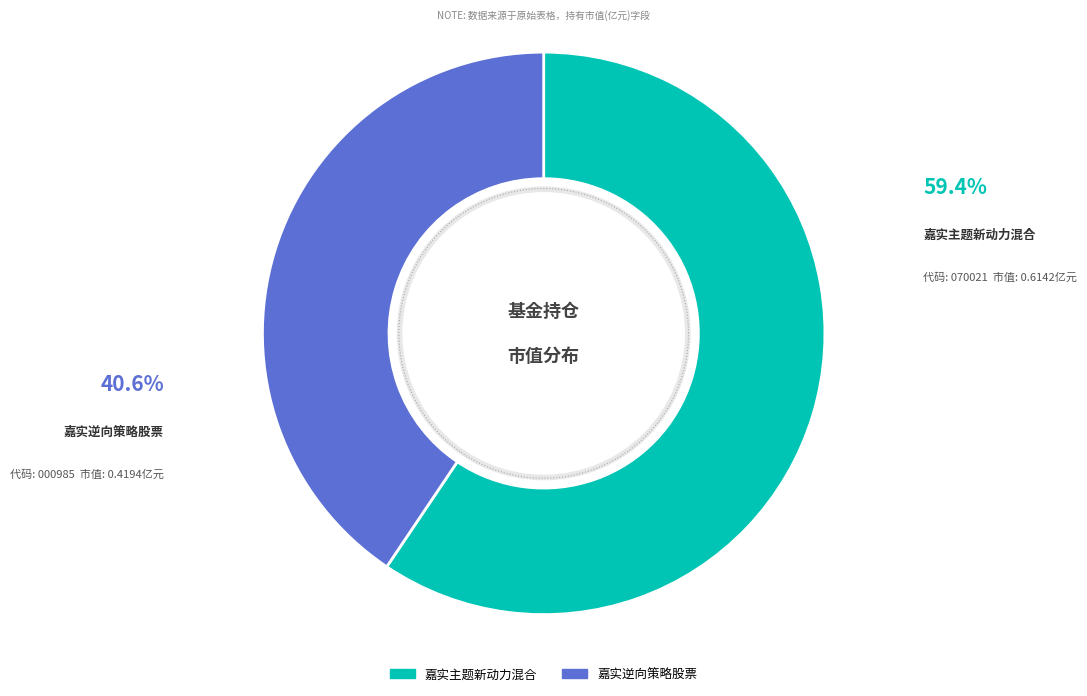

Count the number of slices in the pie.

2